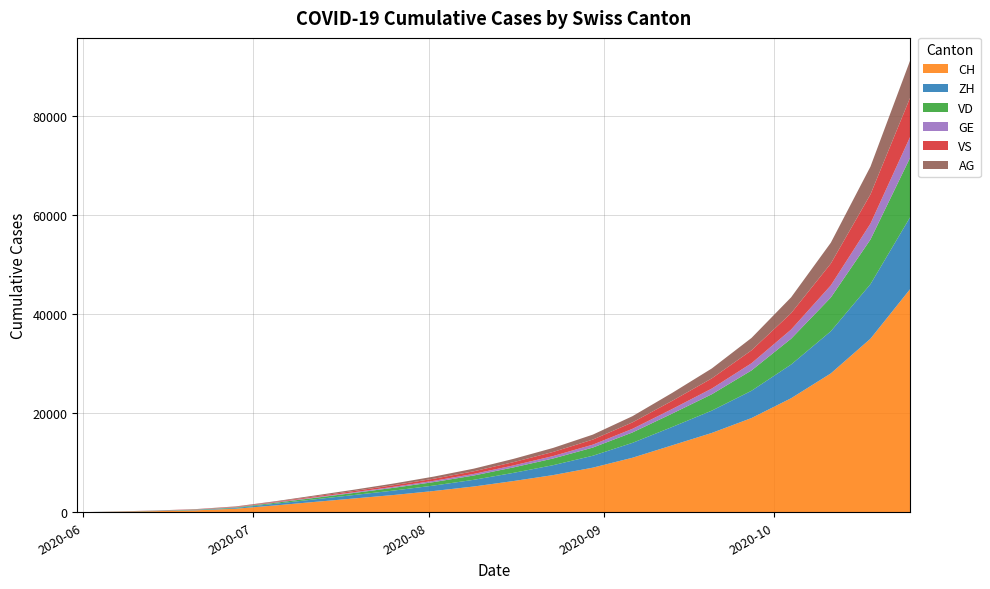

Reading left to right, what are all the values shown in this chart?

CH: 0	107	234	399	722	1388	2100	2800	3500	4300	5200	6300	7500	9000	11000	13500	16000	19000	23000	28000	35000	45000
ZH: 0	23	38	80	153	338	520	700	900	1100	1350	1650	2000	2400	3000	3700	4500	5500	6800	8500	11000	14500
VD: 0	15	32	60	105	195	300	420	560	700	870	1100	1350	1650	2100	2700	3300	4100	5200	6800	9000	12000
GE: 0	13	20	31	56	69	110	150	200	260	320	400	490	590	730	920	1150	1450	1850	2450	3200	4200
VS: 0	9	27	52	93	120	180	250	330	420	530	660	830	1020	1300	1650	2050	2600	3300	4400	5900	7900
AG: 0	5	16	26	59	125	190	260	340	430	530	660	810	1000	1250	1600	2000	2500	3200	4200	5600	7500